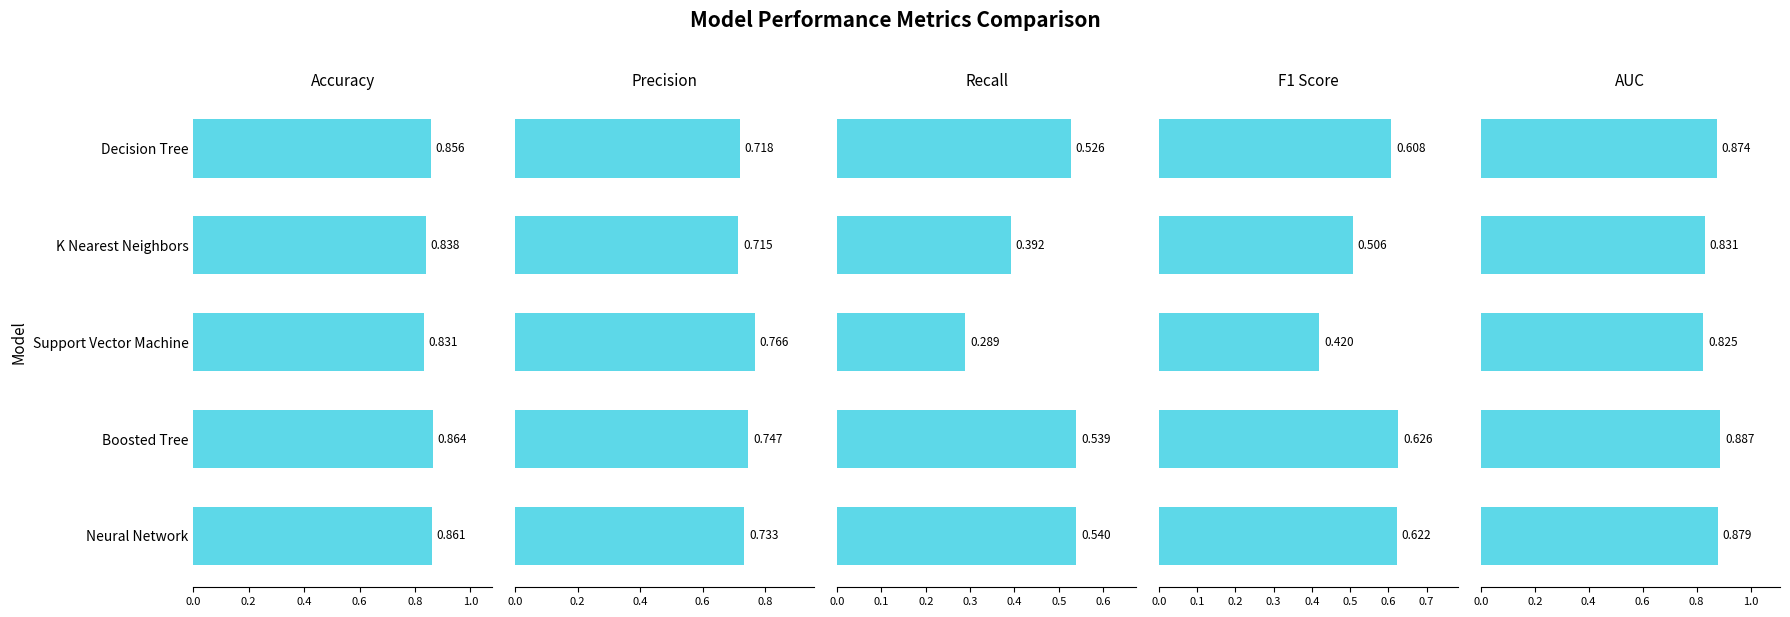

What is the maximum value for Recall?

0.5